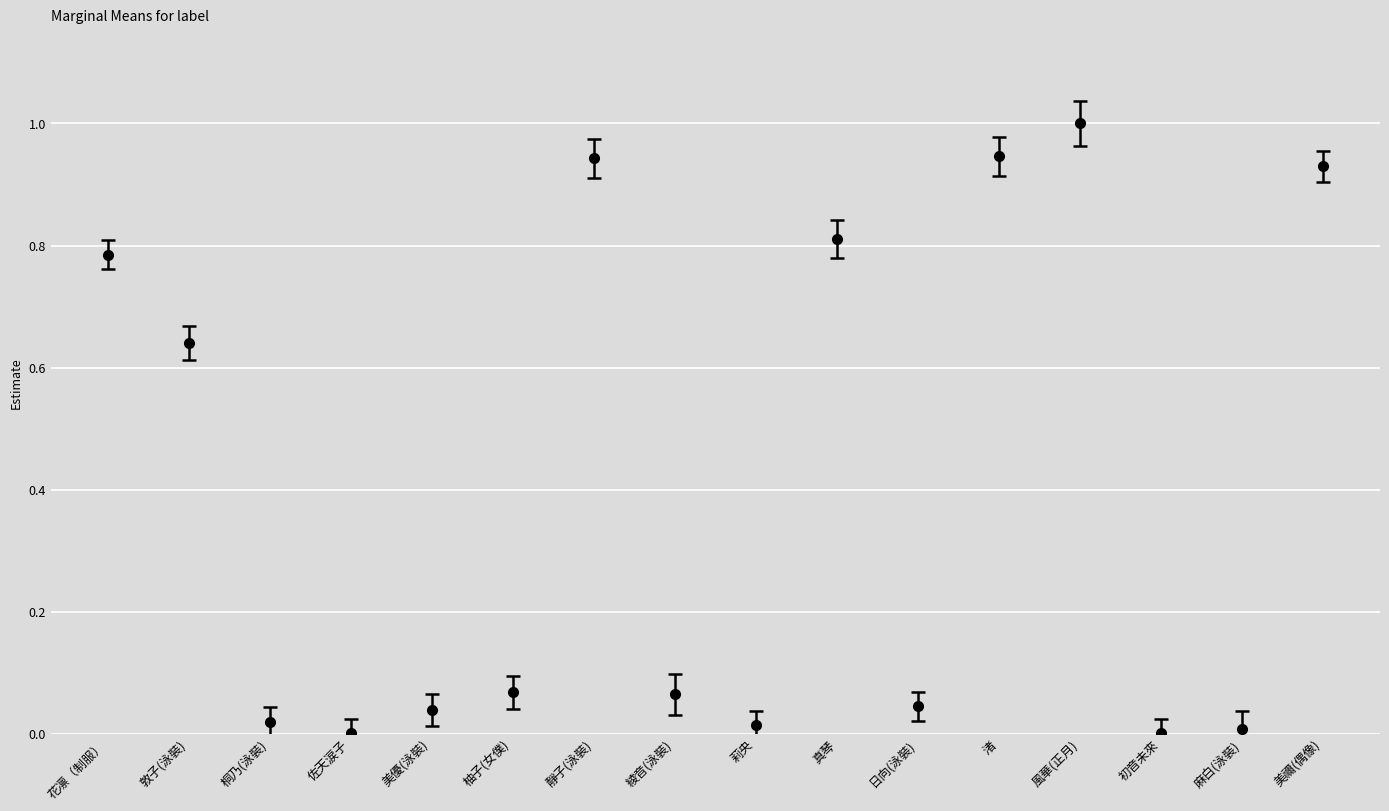

How many lines are shown in the chart?

1